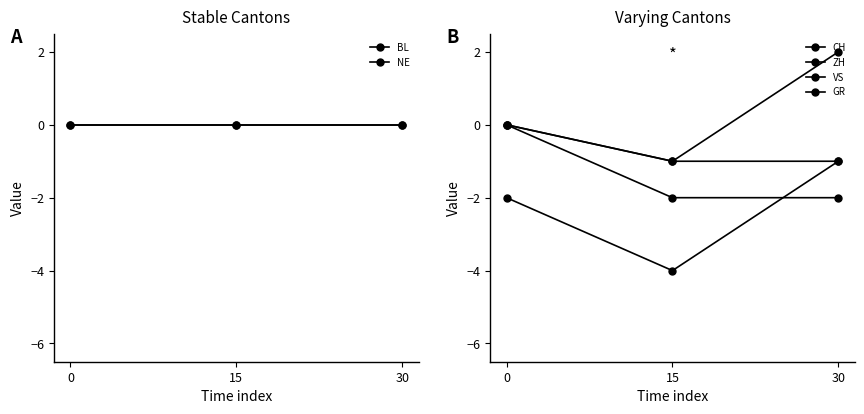

What is the sum of the VS values at 30 and 0?

-2